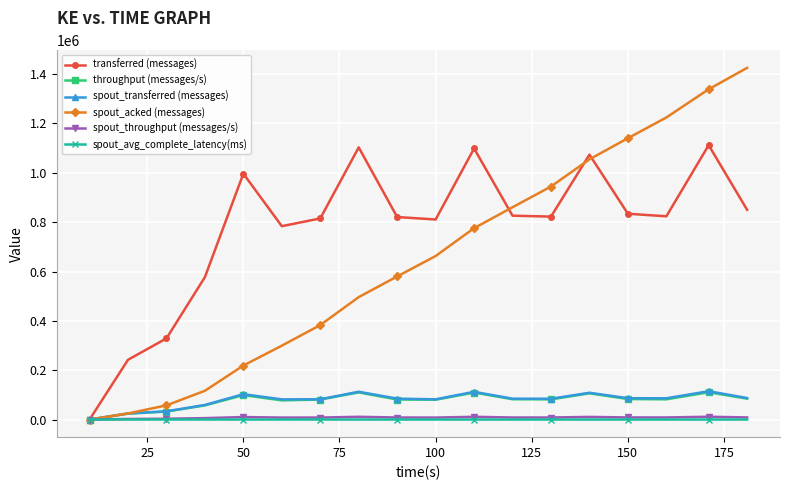

Which series has the largest range (max minus min)?

spout_acked (messages)